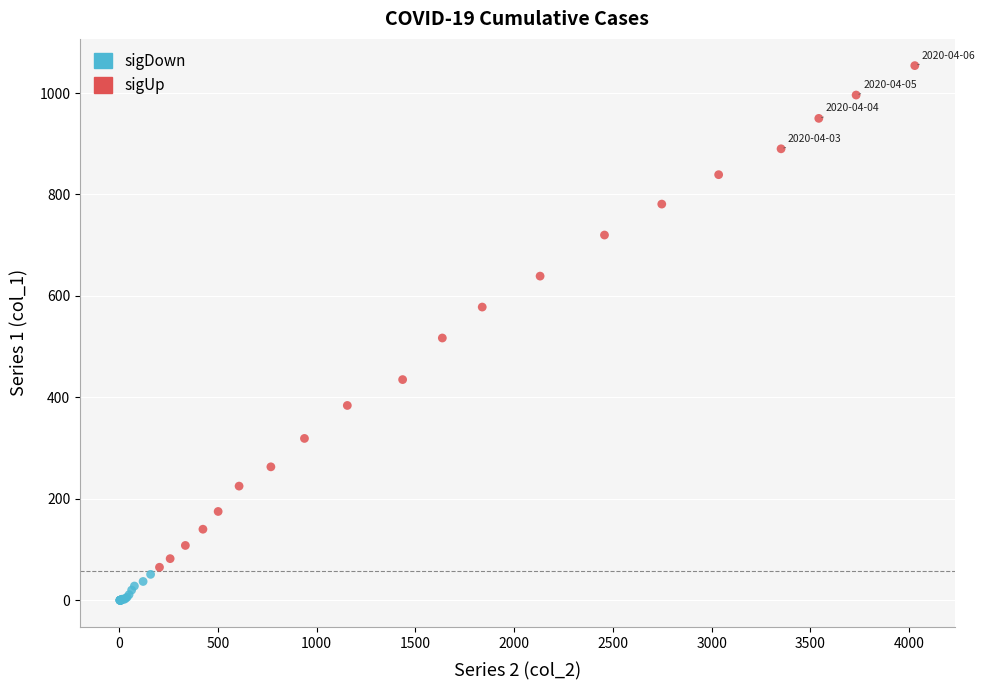

Which series has the largest Y range (max minus min)?

sigUp